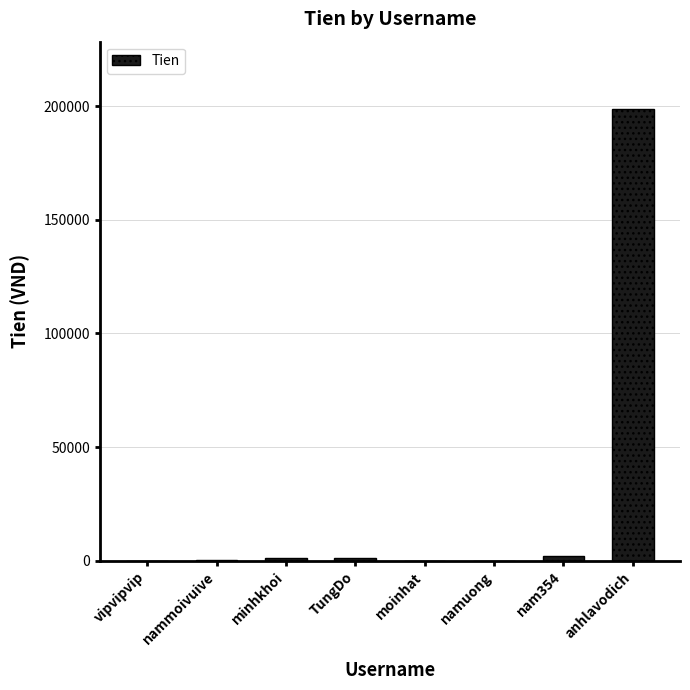

What is the sum of all values?

202900